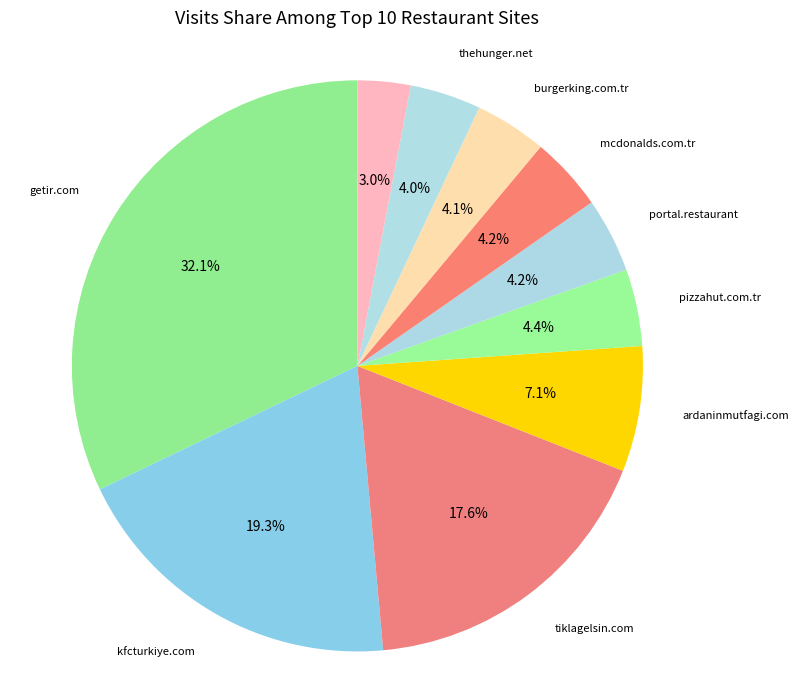

How many segments does this pie chart have?

10